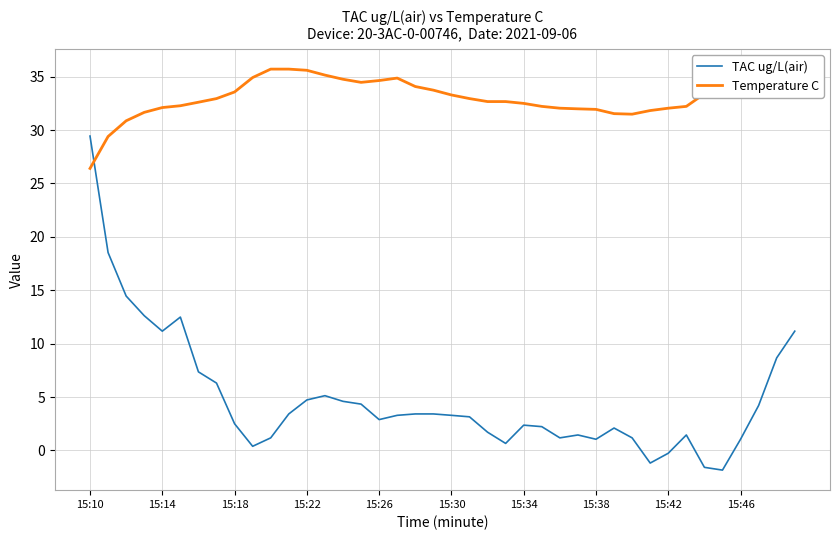

Which series has the largest total across all categories?

Temperature C